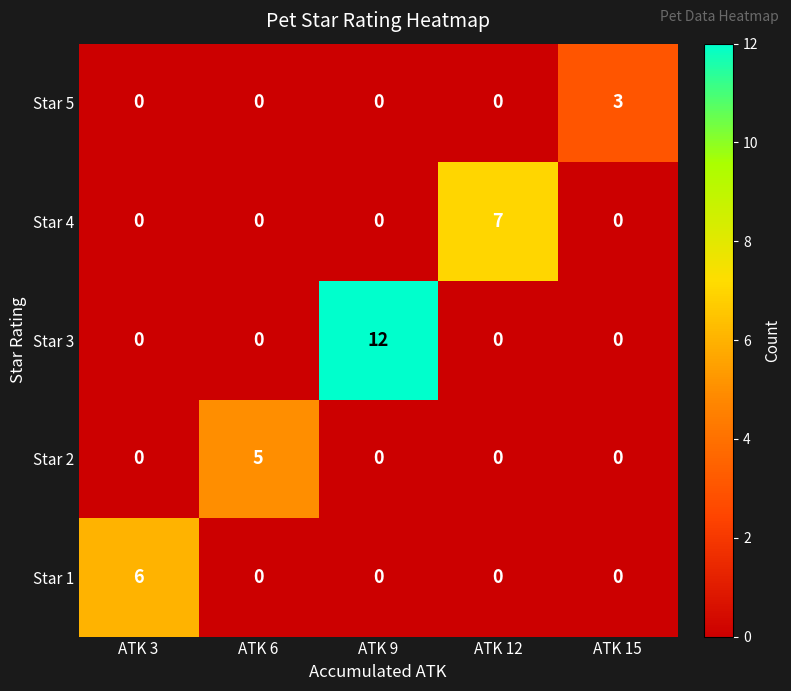

Reading right to left, extract all data points from this chart.

Star 5: ATK 15=3	ATK 12=0	ATK 9=0	ATK 6=0	ATK 3=0
Star 4: ATK 15=0	ATK 12=7	ATK 9=0	ATK 6=0	ATK 3=0
Star 3: ATK 15=0	ATK 12=0	ATK 9=12	ATK 6=0	ATK 3=0
Star 2: ATK 15=0	ATK 12=0	ATK 9=0	ATK 6=5	ATK 3=0
Star 1: ATK 15=0	ATK 12=0	ATK 9=0	ATK 6=0	ATK 3=6